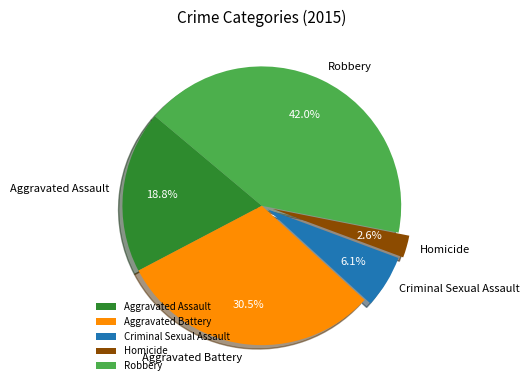

Is the sum of Criminal Sexual Assault and Aggravated Assault greater than half?

No